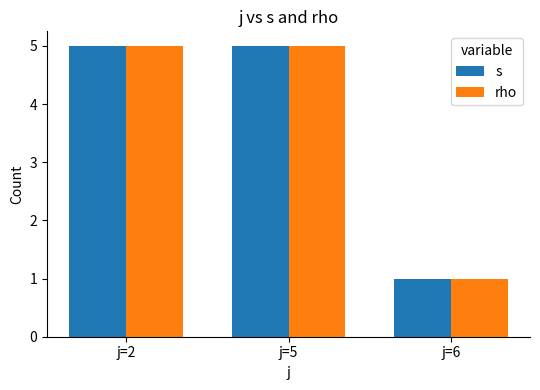

The value of s at j=5 is 3. True or false?

False